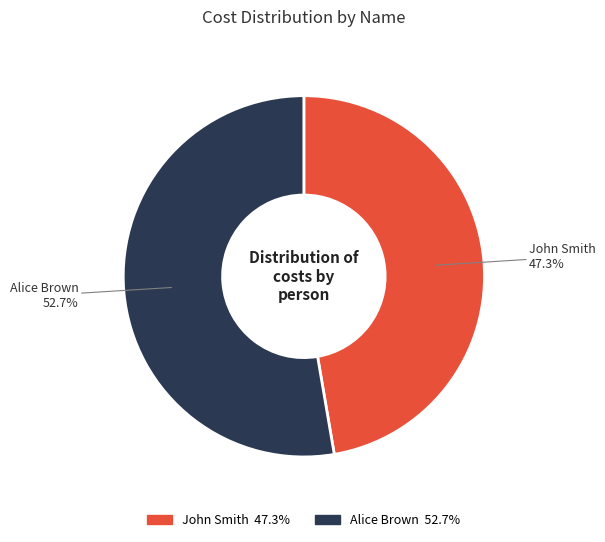

To the nearest percent, what is the average slice percentage?

50%